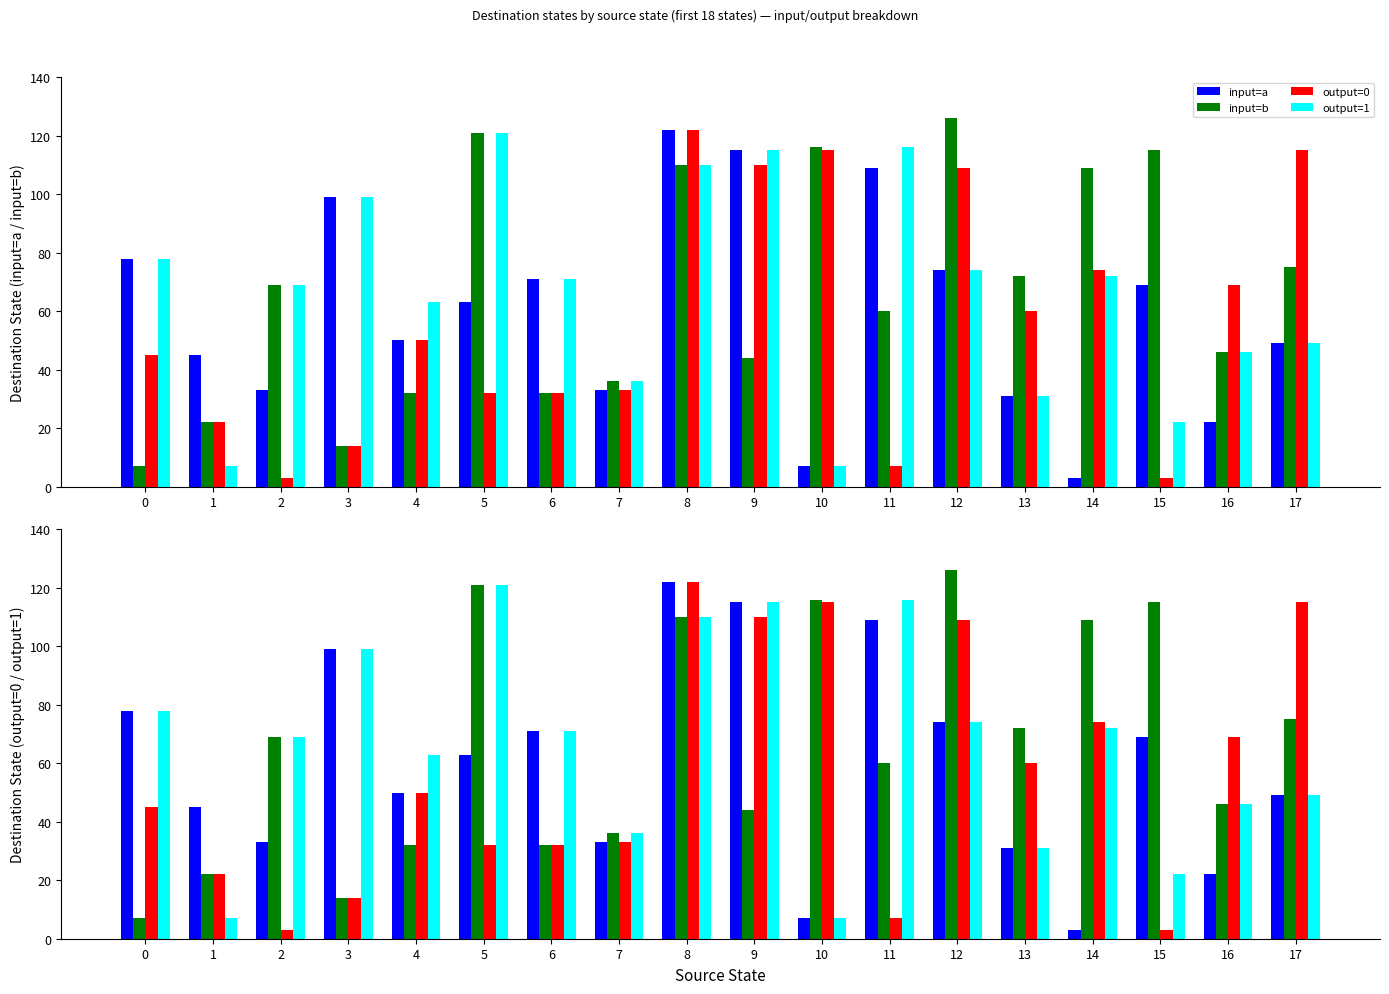

What is the difference between the maximum and second lowest values in the output=0 series?

119